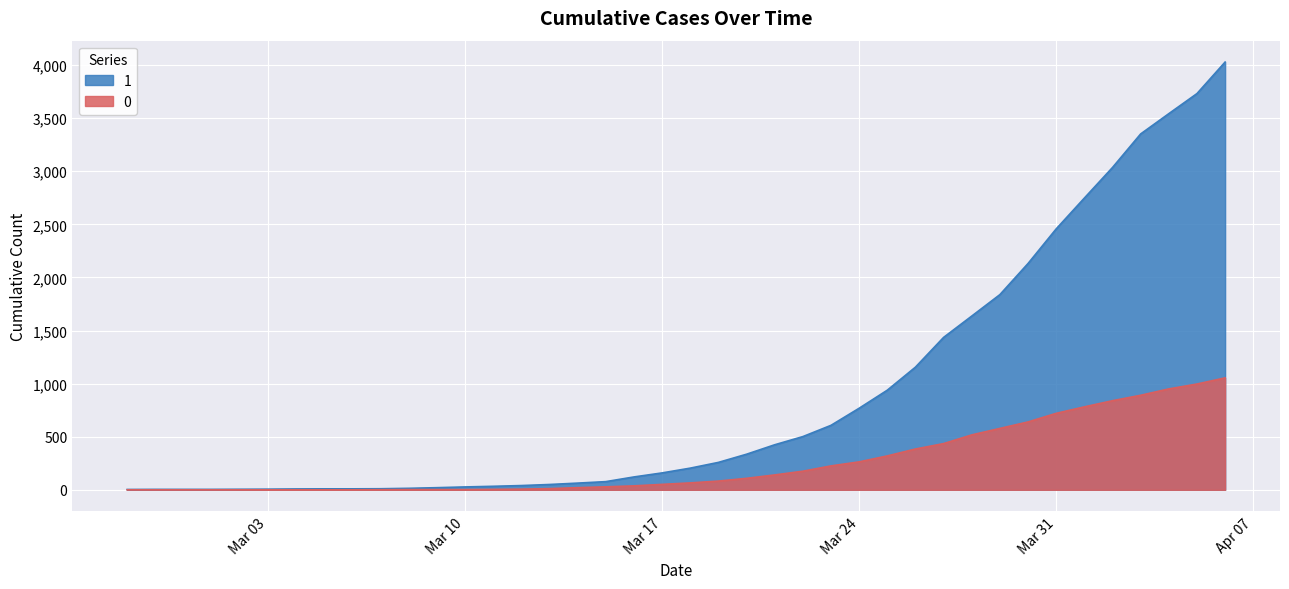

List the series in order of their overall mean, lowest first.

0, 1